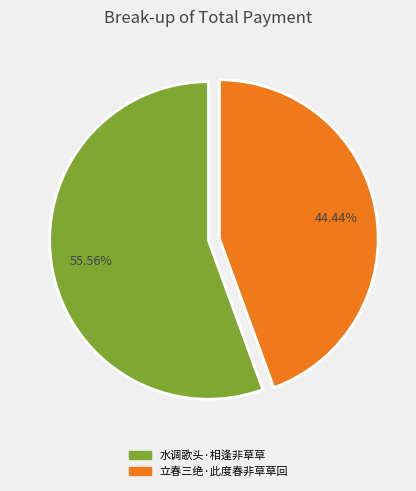

What is the largest slice in the pie chart?

水调歌头·相逢非草草